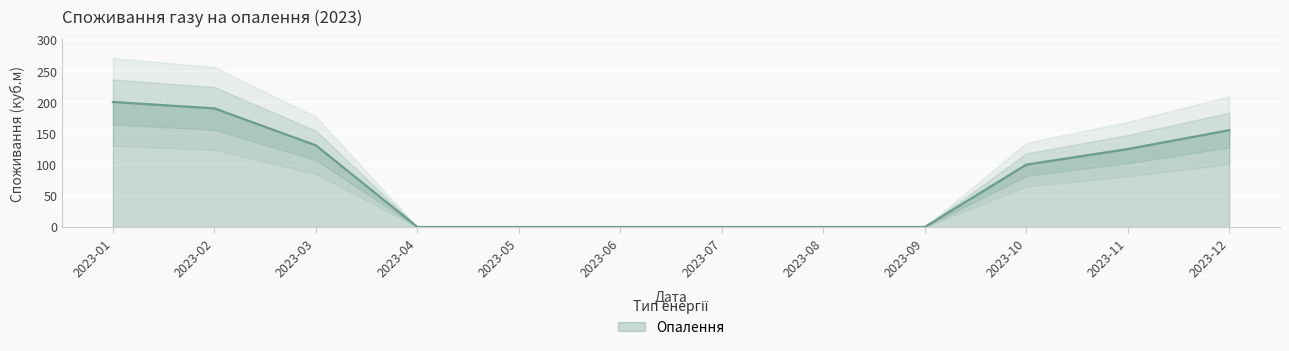

The value at 2023-06 is 67.6. True or false?

False